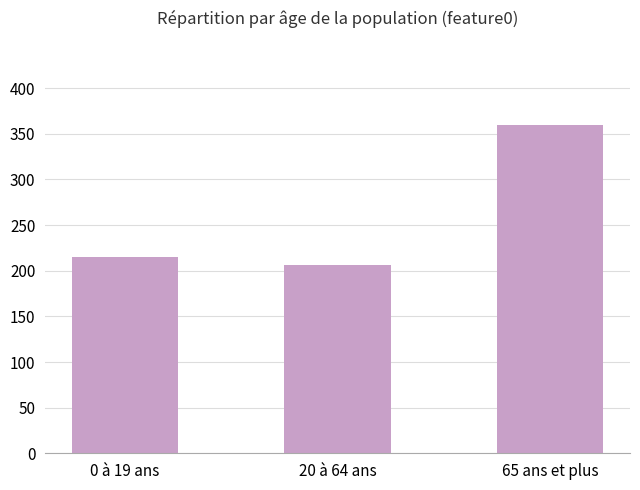

What is the difference between the values at 20 à 64 ans and 65 ans et plus?

152.7